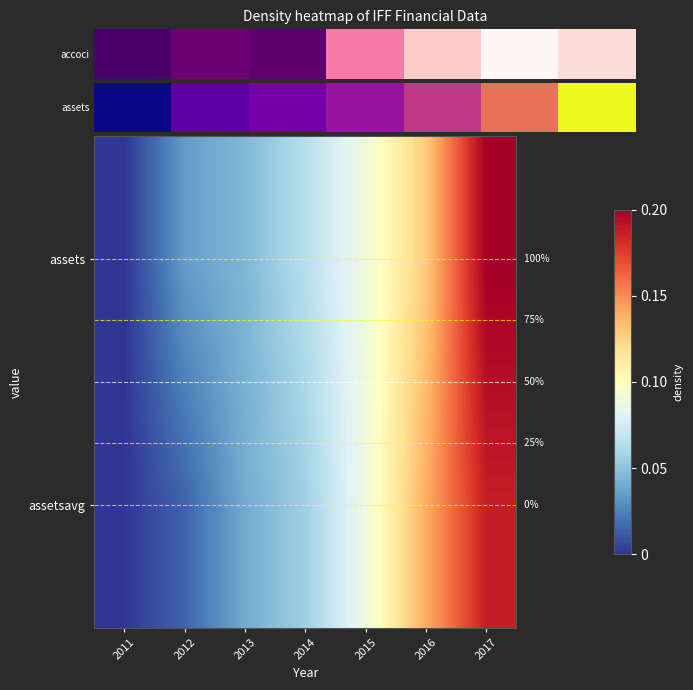

Rank the series at 2016 from highest to lowest value.

assetsavg, assets